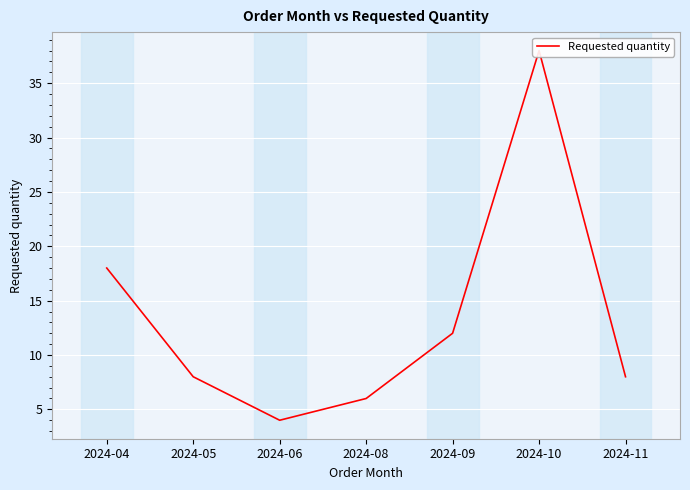

Reading left to right, what are all the values shown in this chart?

2024-04=18	2024-05=8	2024-06=4	2024-08=6	2024-09=12	2024-10=38	2024-11=8